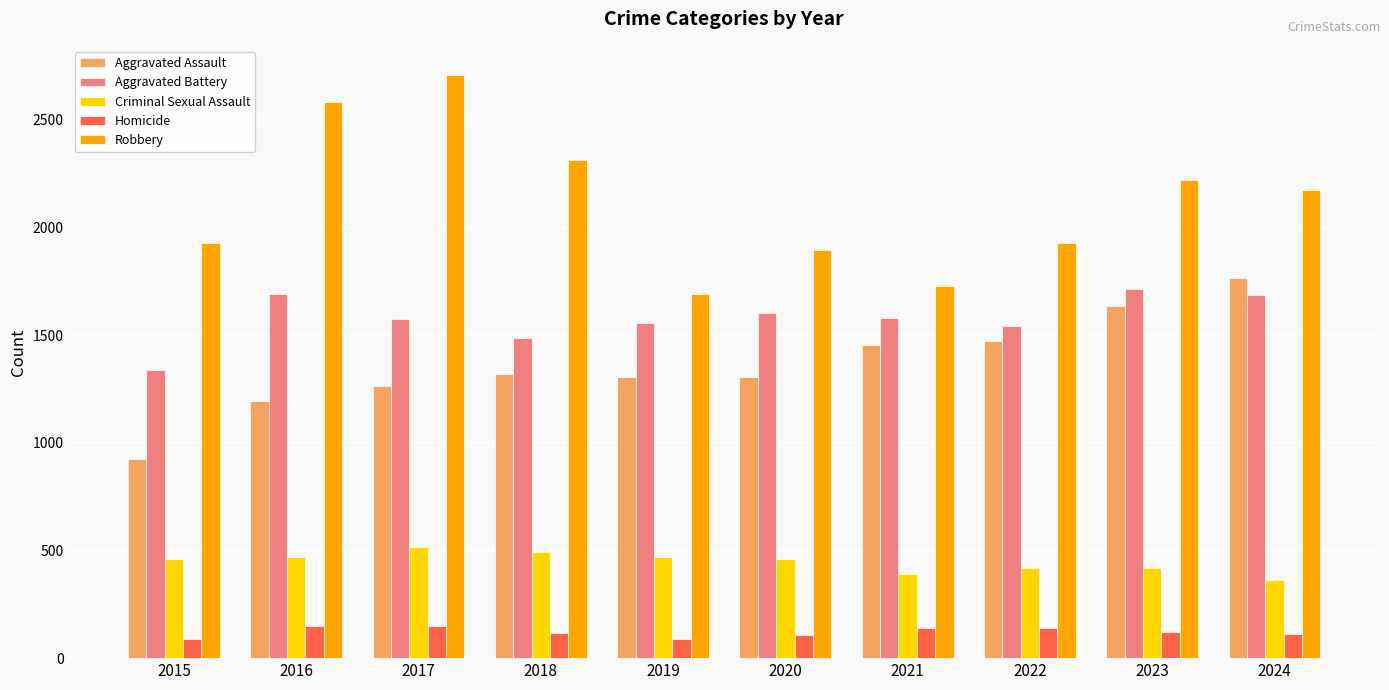

Count the number of data series in this chart.

5